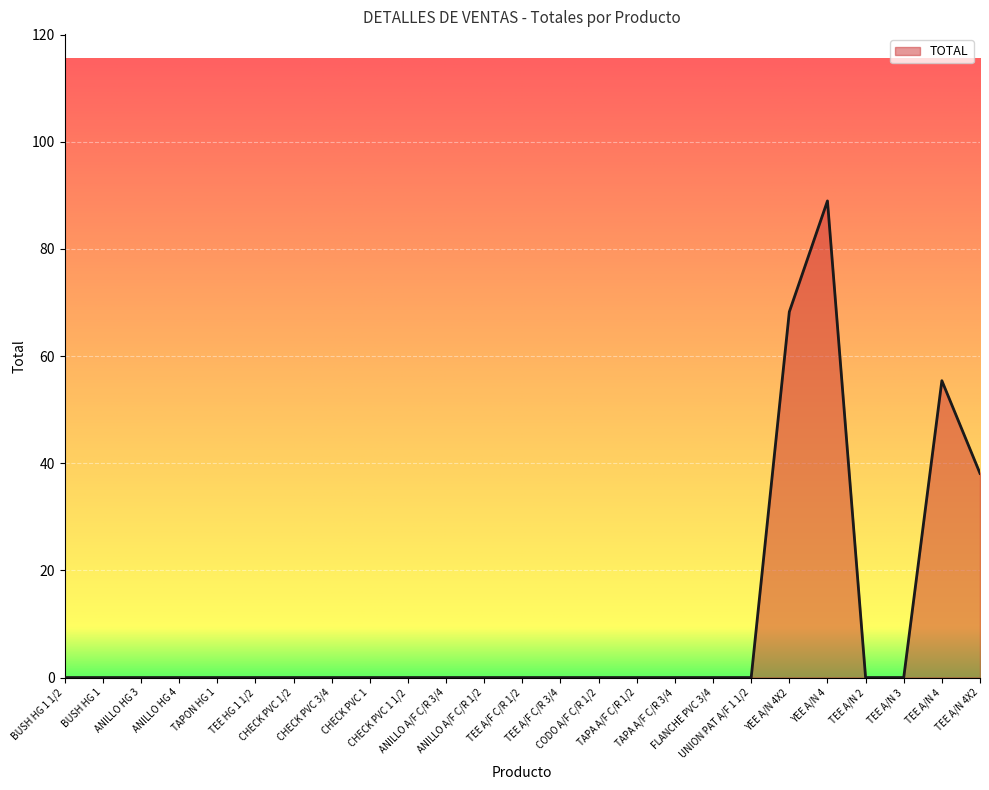

What position from the left is CHECK PVC 1?

9